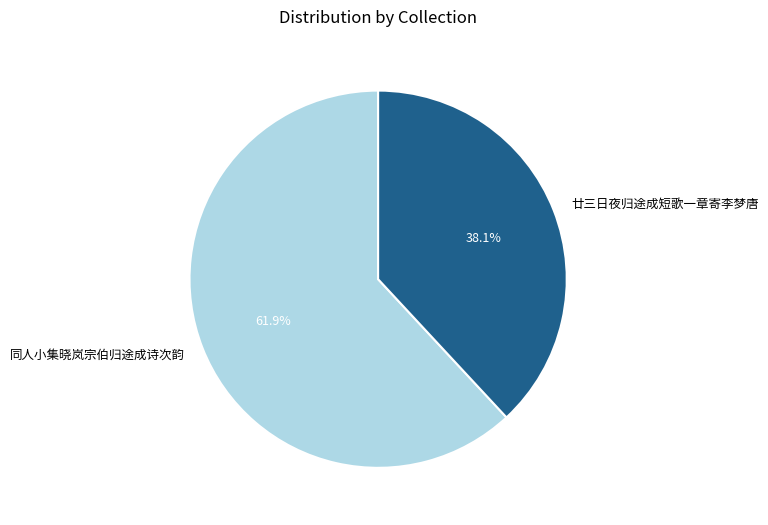

Count the number of slices in the pie.

2